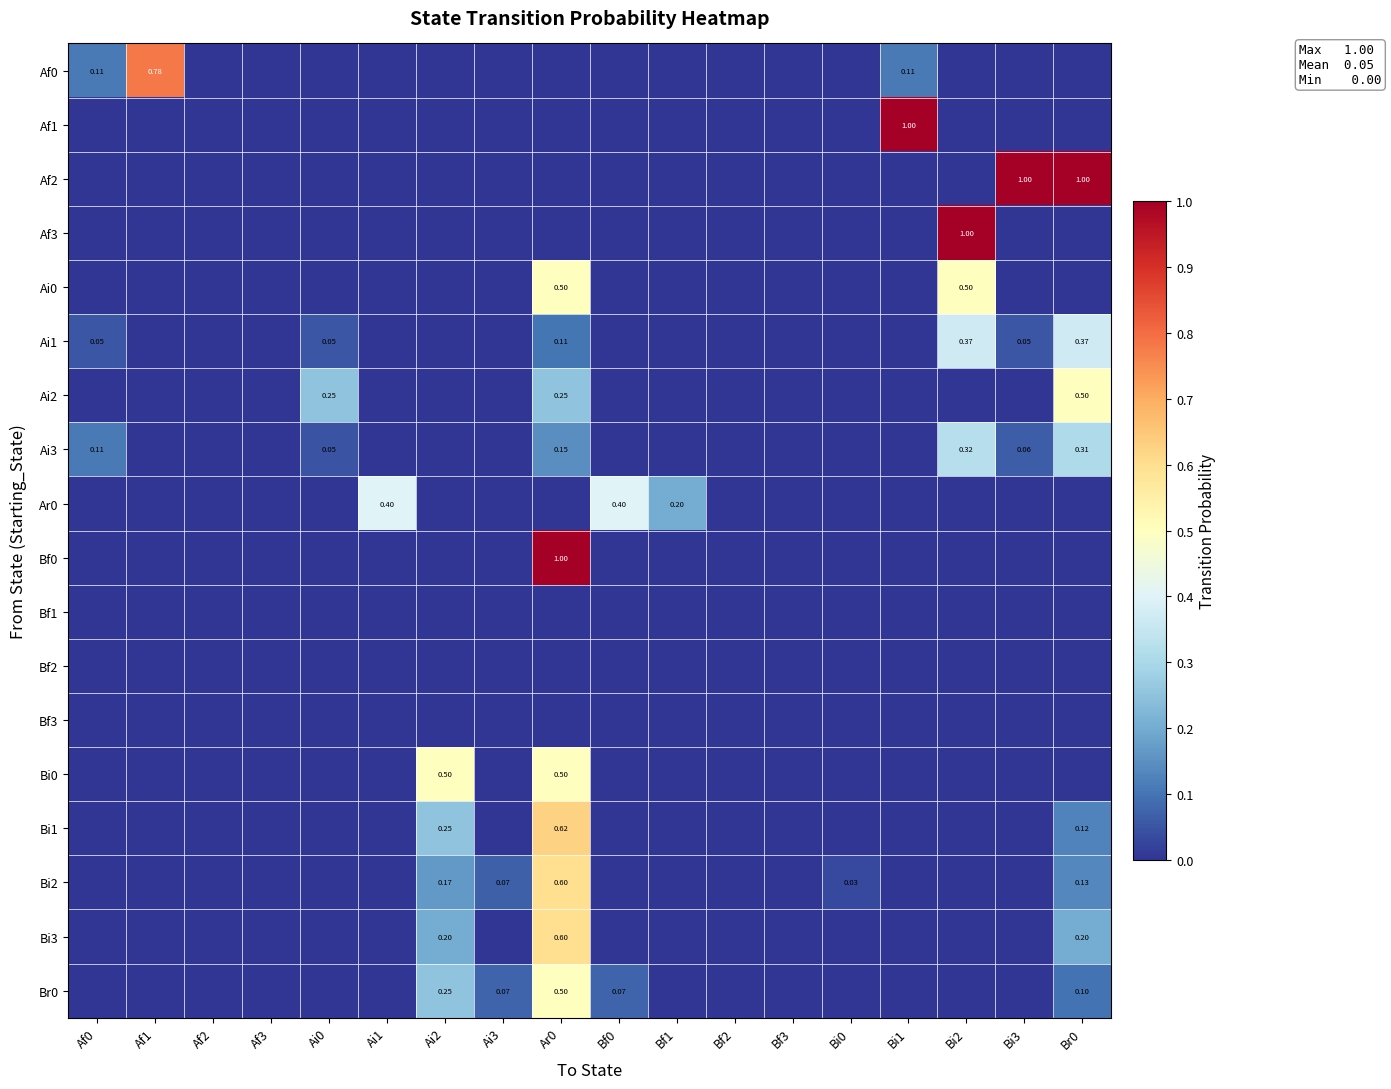

Which series has the largest total across all categories?

Af2